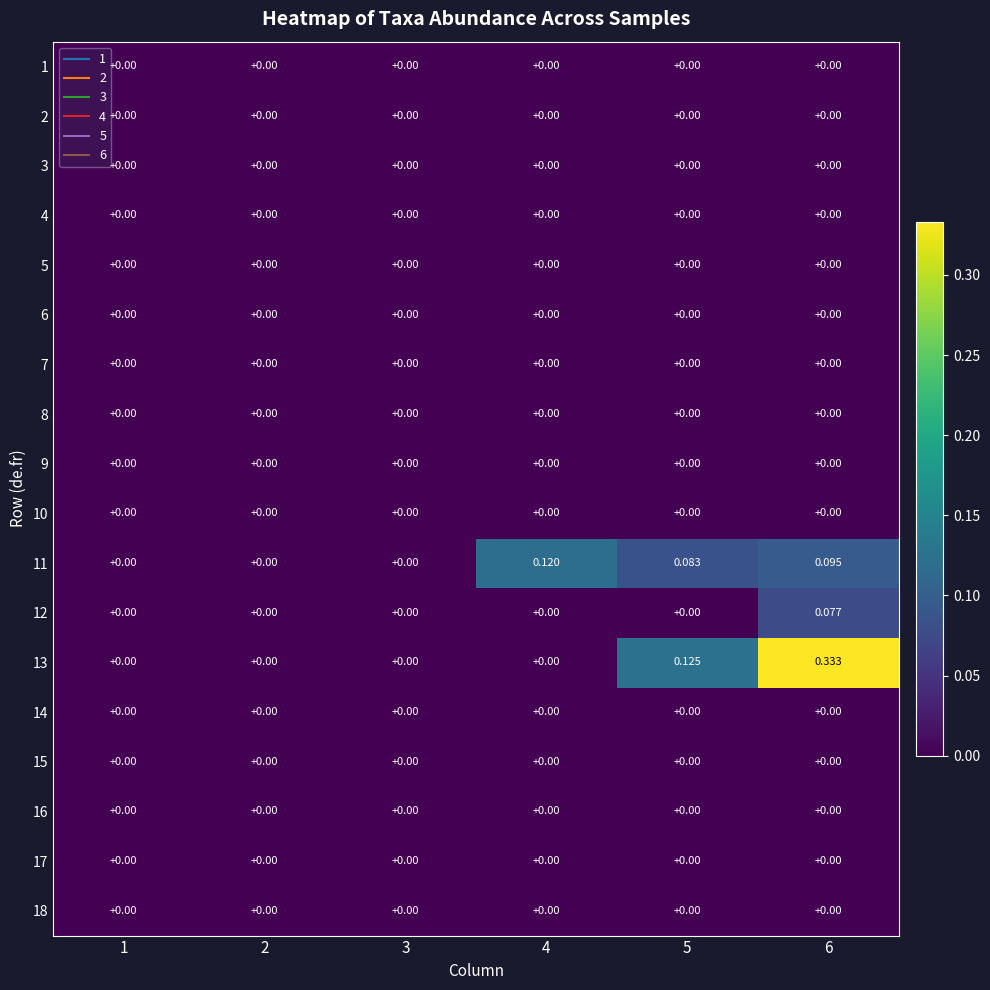

Reading left to right, extract all data points from this chart.

1: 1=0.0	2=0.0	3=0.0	4=0.0	5=0.0	6=0.0
2: 1=0.0	2=0.0	3=0.0	4=0.0	5=0.0	6=0.0
3: 1=0.0	2=0.0	3=0.0	4=0.0	5=0.0	6=0.0
4: 1=0.0	2=0.0	3=0.0	4=0.0	5=0.0	6=0.0
5: 1=0.0	2=0.0	3=0.0	4=0.0	5=0.0	6=0.0
6: 1=0.0	2=0.0	3=0.0	4=0.0	5=0.0	6=0.0
7: 1=0.0	2=0.0	3=0.0	4=0.0	5=0.0	6=0.0
8: 1=0.0	2=0.0	3=0.0	4=0.0	5=0.0	6=0.0
9: 1=0.0	2=0.0	3=0.0	4=0.0	5=0.0	6=0.0
10: 1=0.0	2=0.0	3=0.0	4=0.0	5=0.0	6=0.0
11: 1=0.0	2=0.0	3=0.0	4=0.1	5=0.1	6=0.1
12: 1=0.0	2=0.0	3=0.0	4=0.0	5=0.0	6=0.1
13: 1=0.0	2=0.0	3=0.0	4=0.0	5=0.1	6=0.3
14: 1=0.0	2=0.0	3=0.0	4=0.0	5=0.0	6=0.0
15: 1=0.0	2=0.0	3=0.0	4=0.0	5=0.0	6=0.0
16: 1=0.0	2=0.0	3=0.0	4=0.0	5=0.0	6=0.0
17: 1=0.0	2=0.0	3=0.0	4=0.0	5=0.0	6=0.0
18: 1=0.0	2=0.0	3=0.0	4=0.0	5=0.0	6=0.0